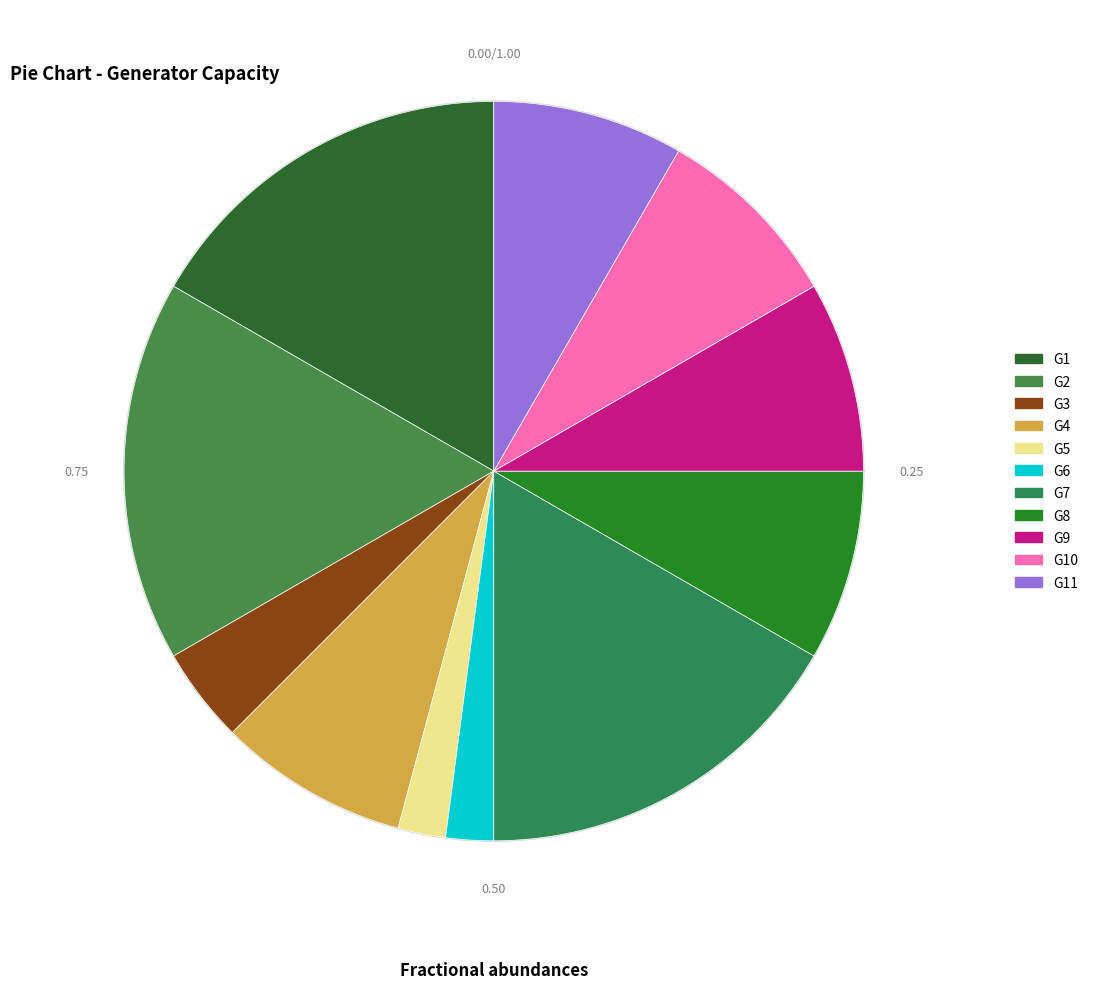

To the nearest percent, what is the combined percentage of G11 and G3?

12%